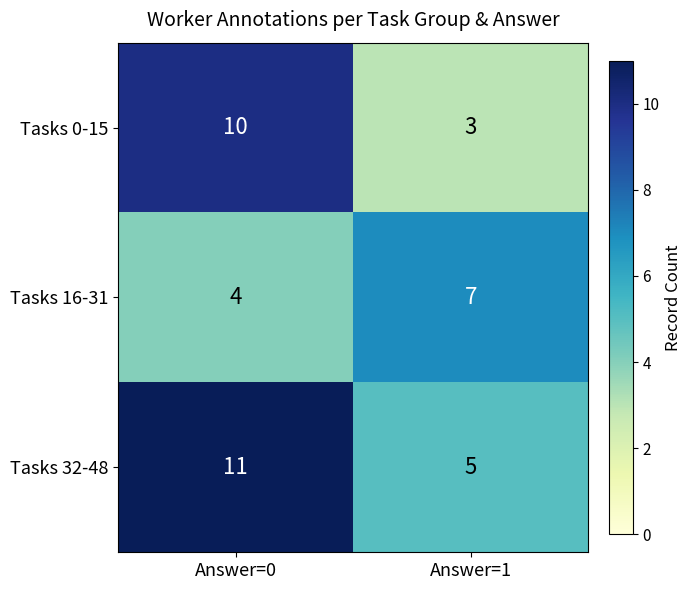

What is the difference between the maximum and minimum values in the Tasks 16-31 series?

3